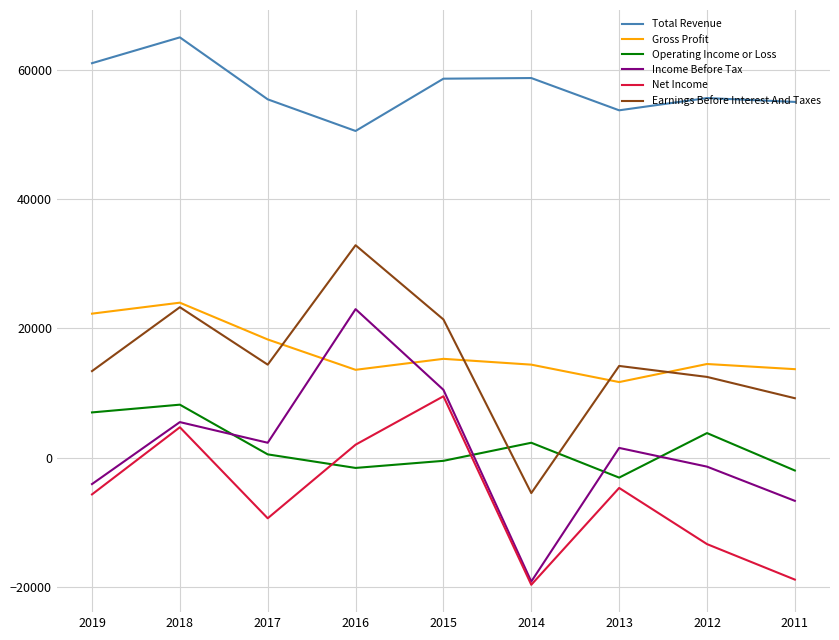

Where is the first local minimum for Gross Profit?

2016